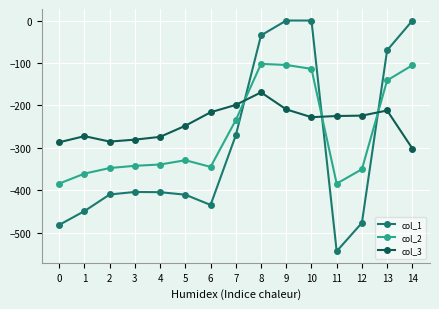

Count the number of categories in the chart.

15